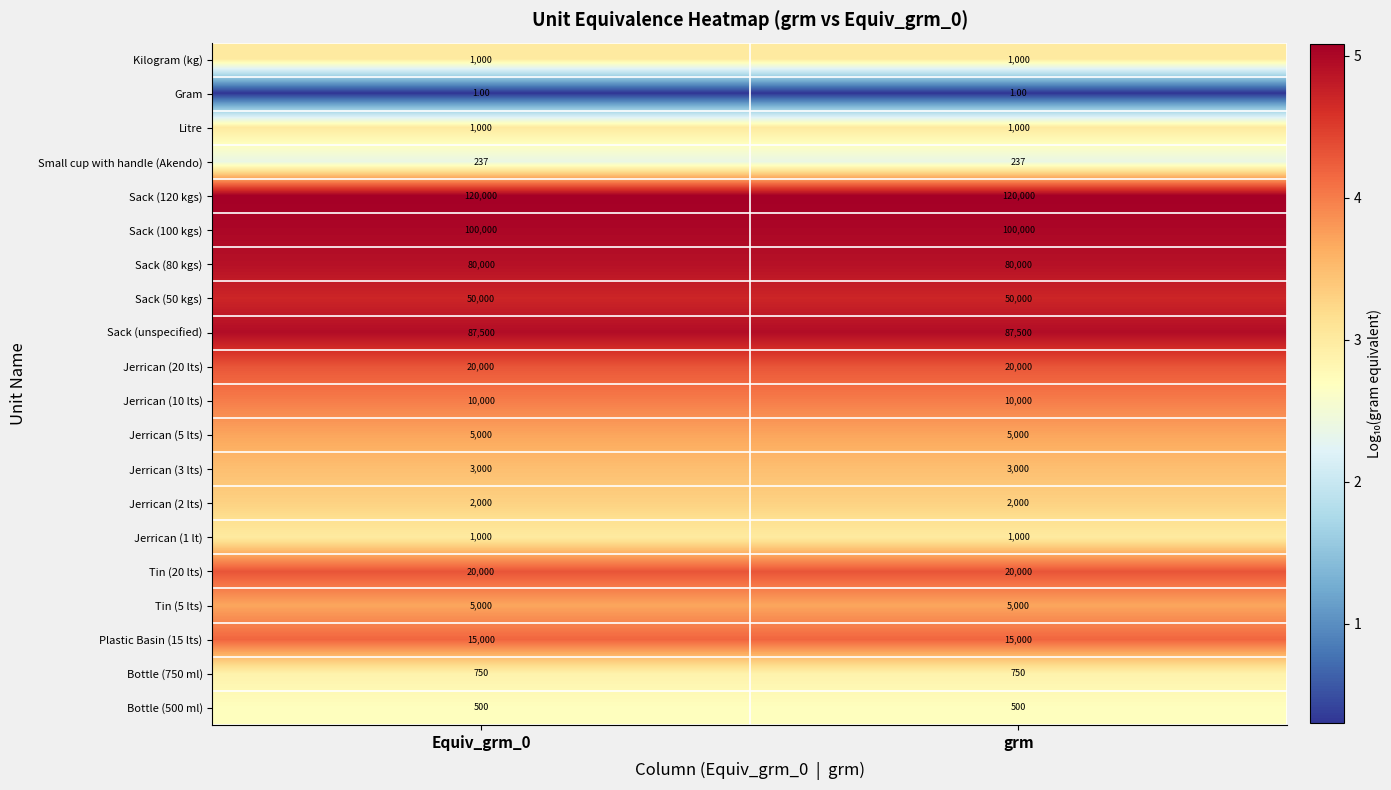

Which series has the largest total across all categories?

Sack (120 kgs)